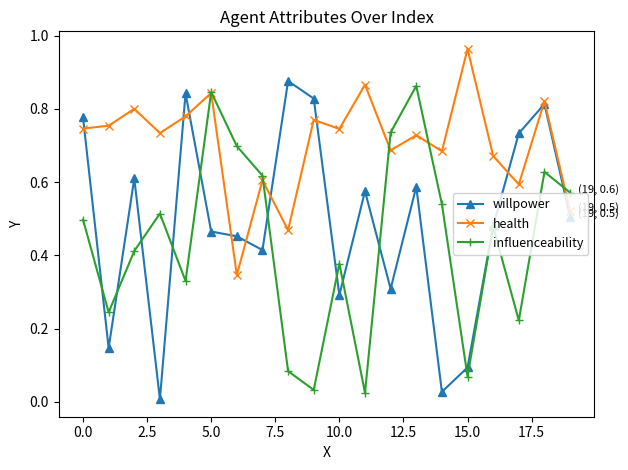

How many interior local valleys does the influenceability series have?

6